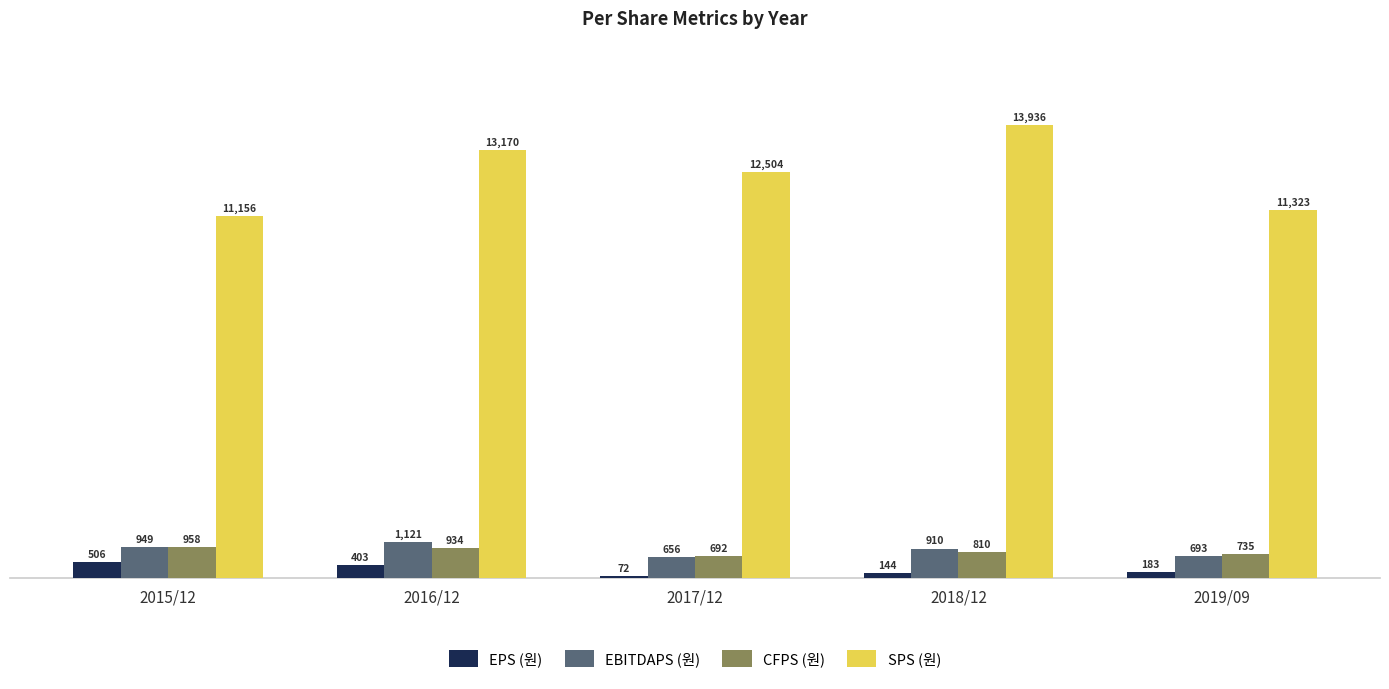

What is the sum of all SPS (원) values?

62089